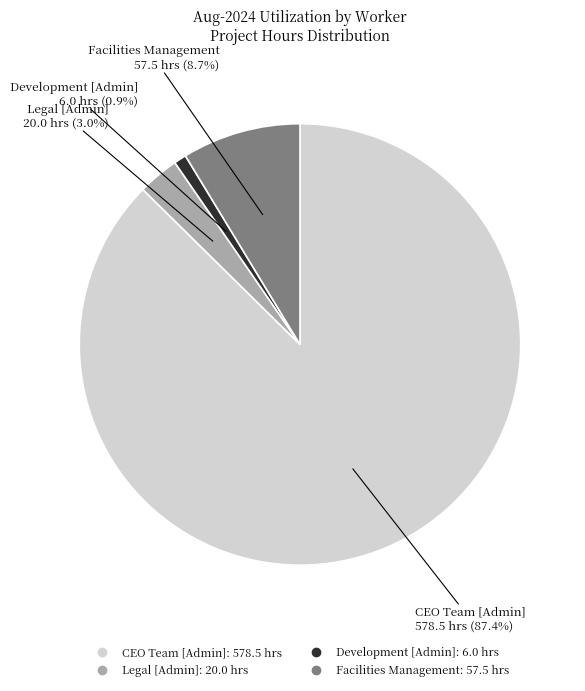

What percentage is NOT represented by Facilities Management?

91.3%